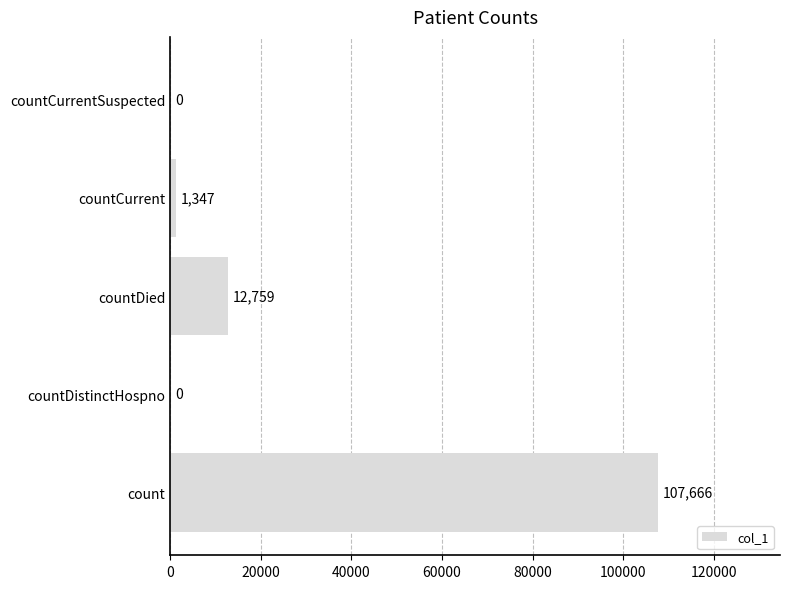

What value does the data have at count?

107666